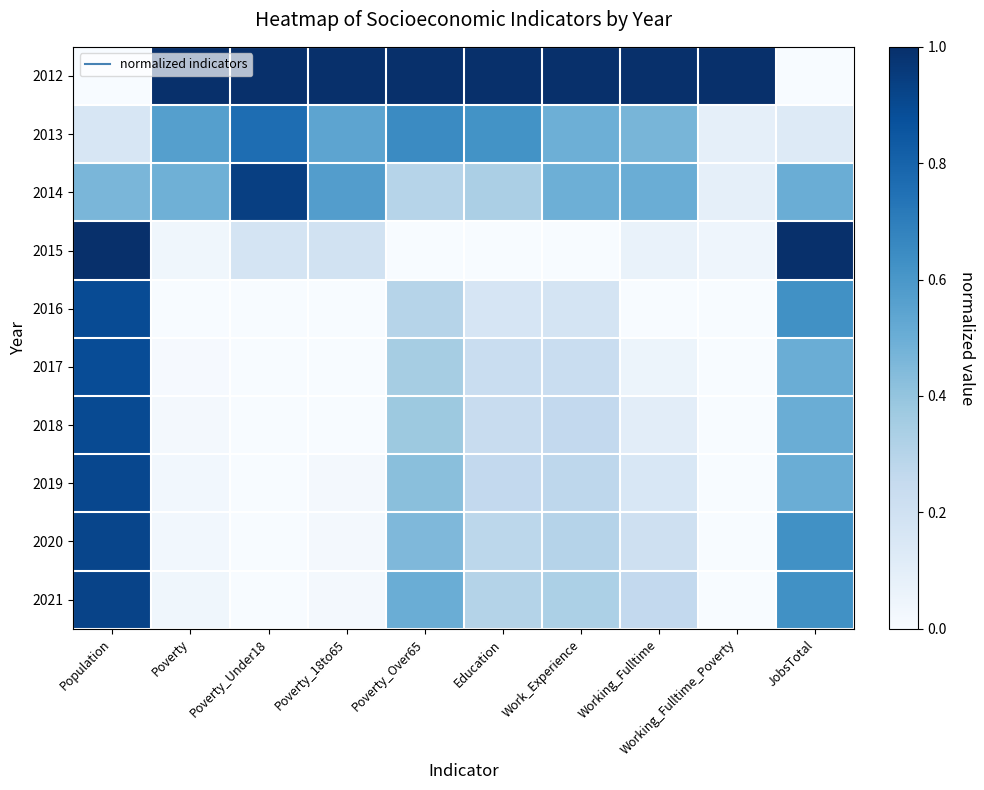

At which category is the sum across all series the highest?

Population